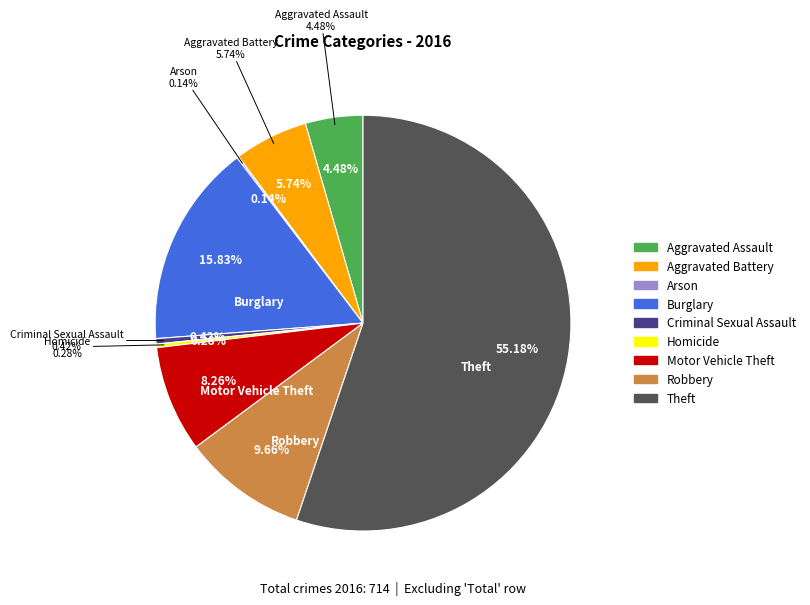

Between Motor Vehicle Theft and Robbery, which is larger?

Robbery